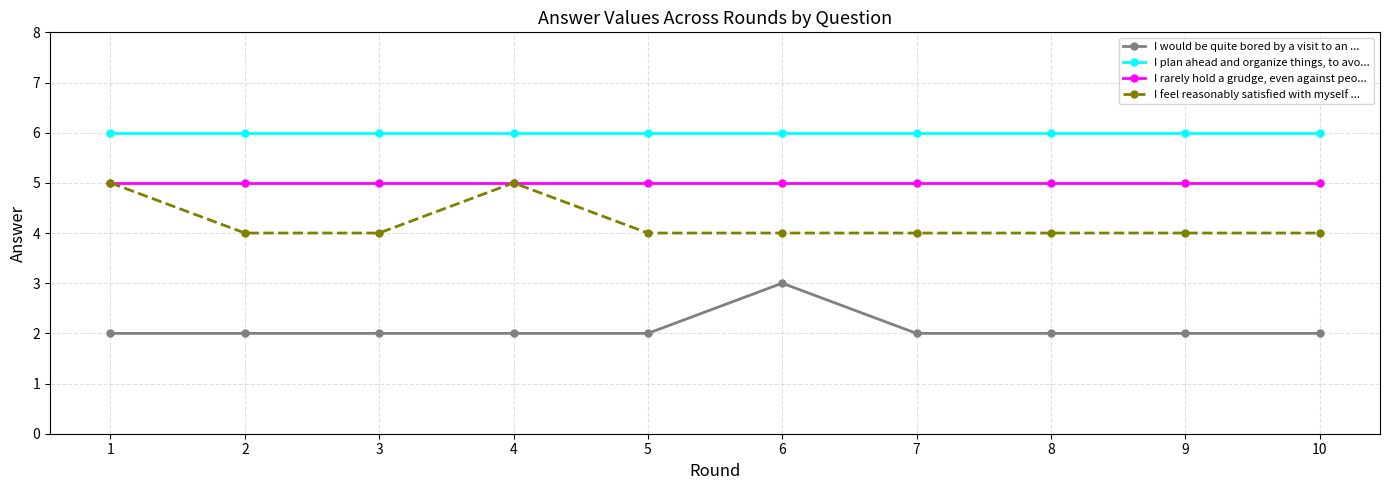

Is this an area chart (filled region under the line)?

No